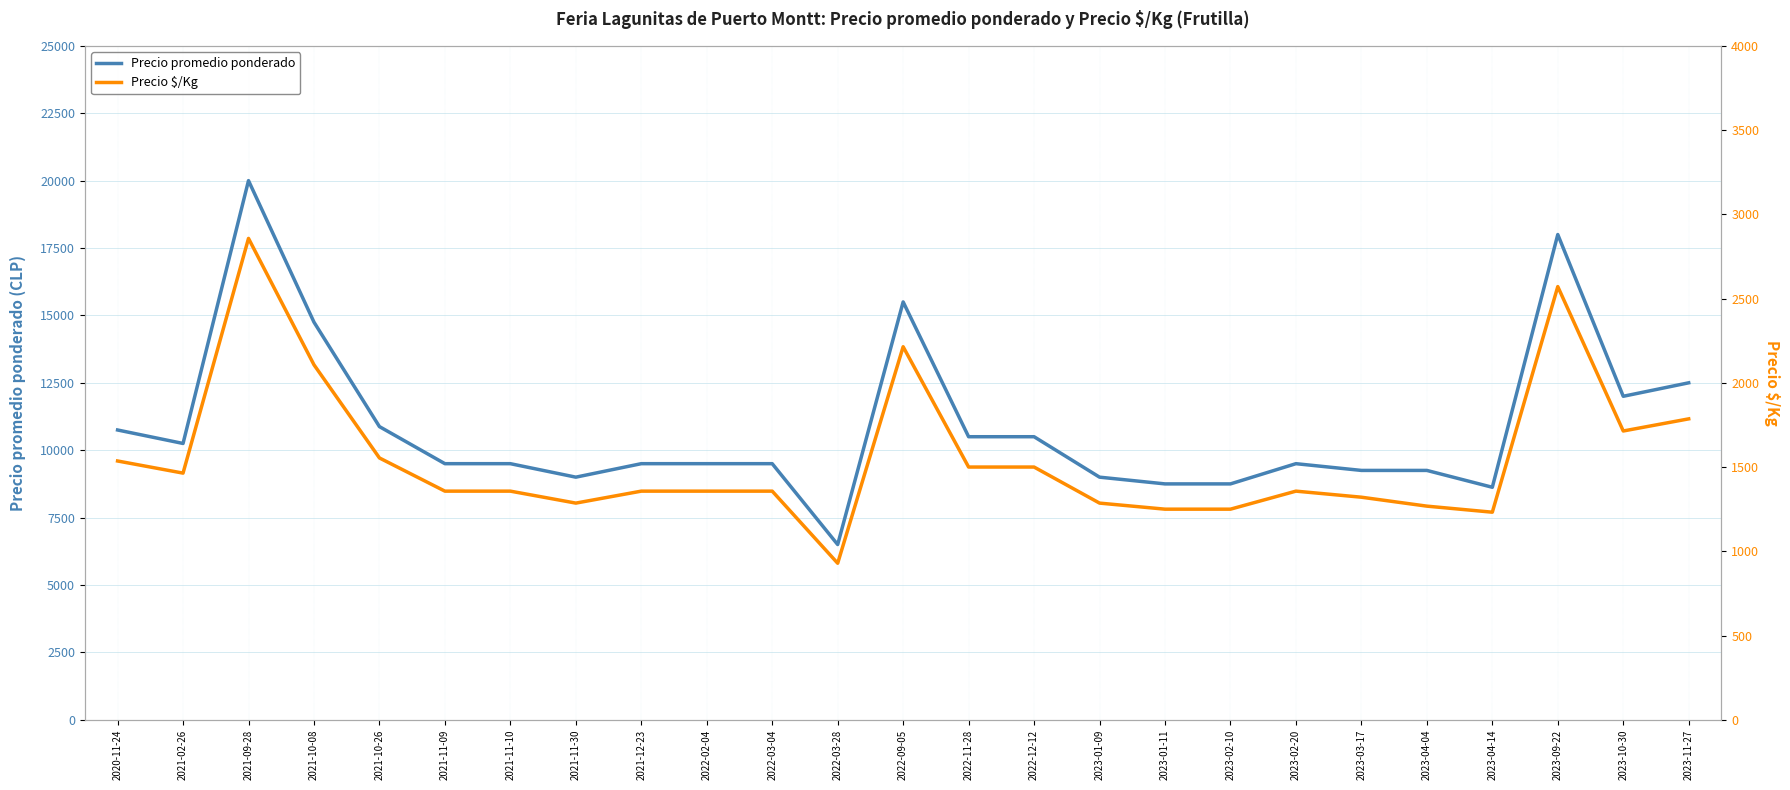

Where is the first local minimum for Precio promedio ponderado?

2021-02-26